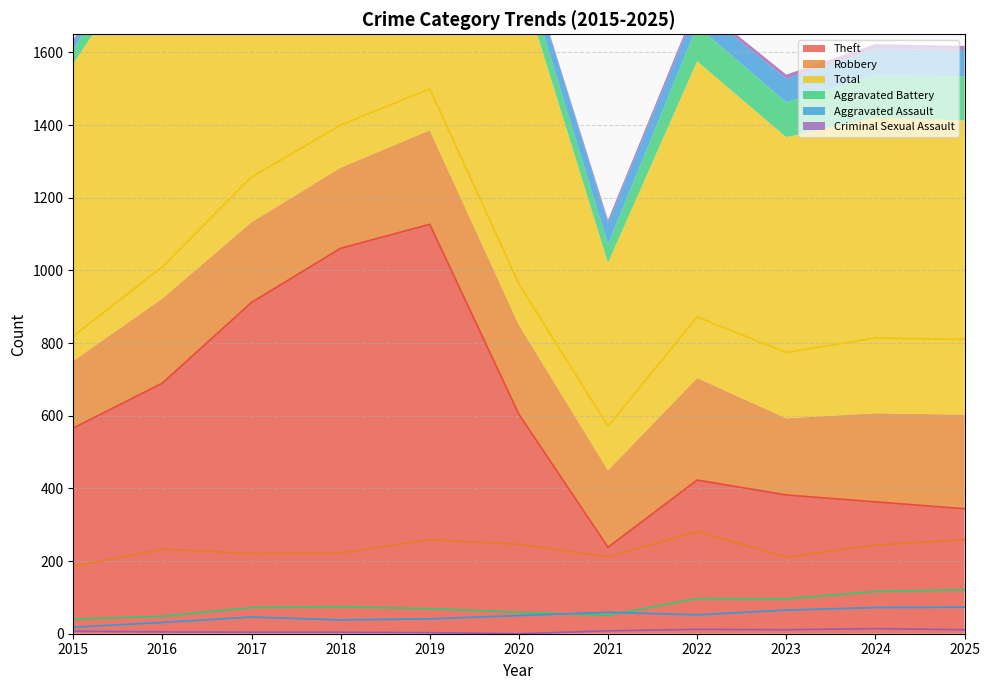

Reading right to left, list all the values displayed in this chart.

Theft: 2025=344	2024=363	2023=382	2022=423	2021=238	2020=604	2019=1127	2018=1061	2017=912	2016=690	2015=566
Robbery: 2025=259	2024=244	2023=211	2022=281	2021=212	2020=246	2019=259	2018=222	2017=221	2016=233	2015=185
Total: 2025=810	2024=814	2023=774	2022=872	2021=571	2020=963	2019=1500	2018=1400	2017=1257	2016=1010	2015=819
Aggravated Battery: 2025=121	2024=116	2023=96	2022=97	2021=51	2020=59	2019=69	2018=74	2017=72	2016=48	2015=40
Aggravated Assault: 2025=73	2024=72	2023=65	2022=52	2021=59	2020=50	2019=41	2018=38	2017=46	2016=31	2015=18
Criminal Sexual Assault: 2025=11	2024=14	2023=11	2022=12	2021=8	2020=0	2019=3	2018=4	2017=4	2016=5	2015=7